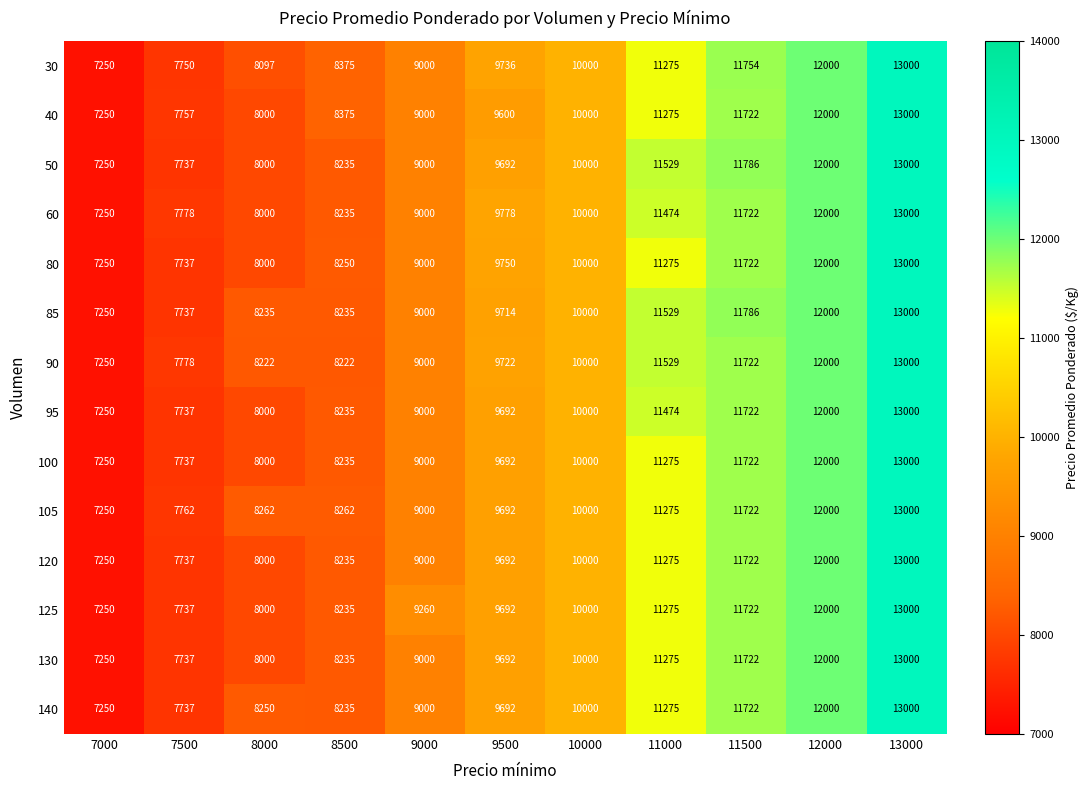

At which category does the chart reach its minimum across all series?

7000